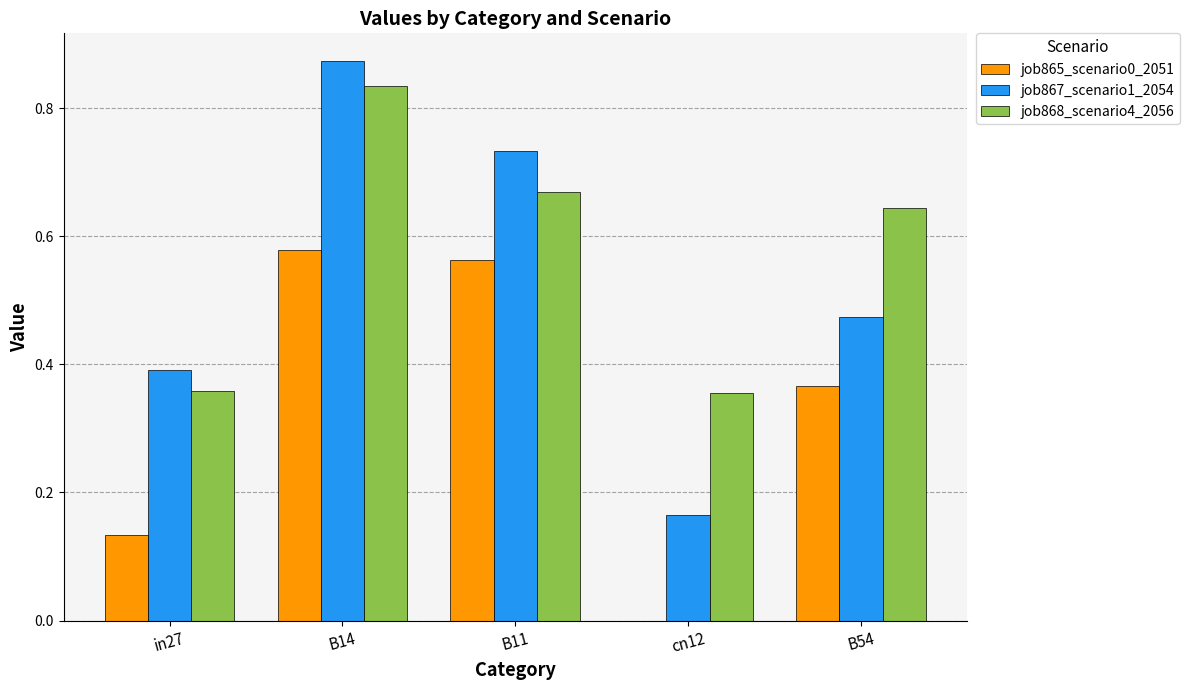

Is it true that job865_scenario0_2051 equals 0.9 at B14?

False